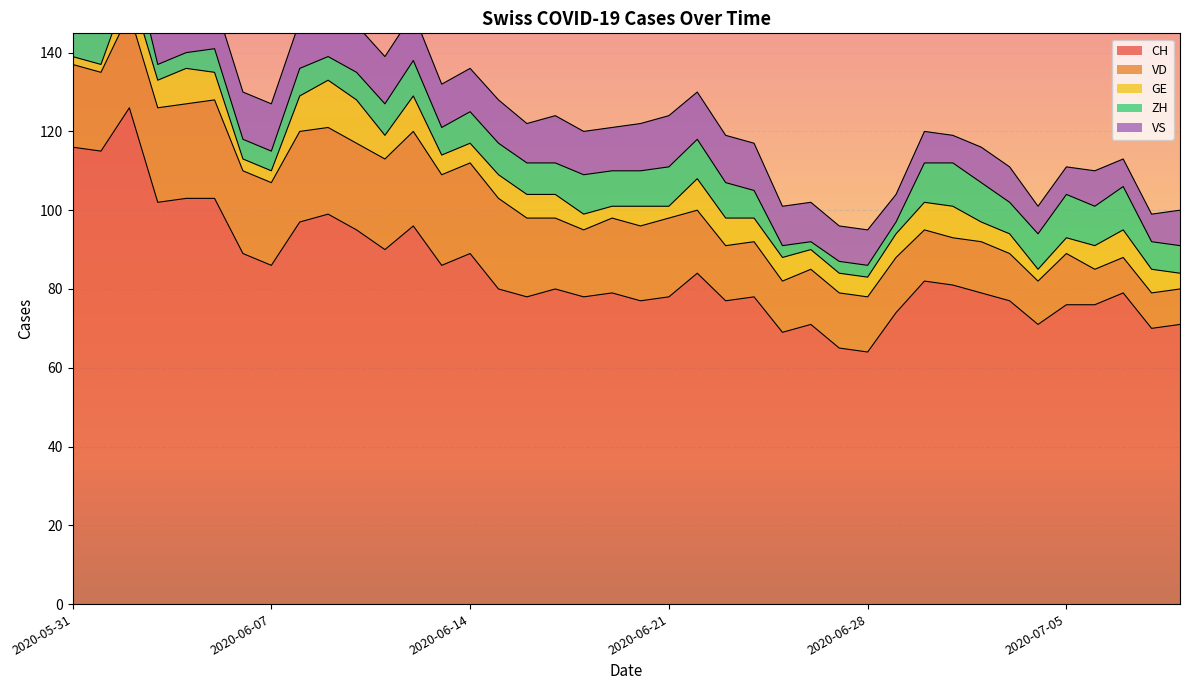

Does the chart display data point markers on the line(s)?

No